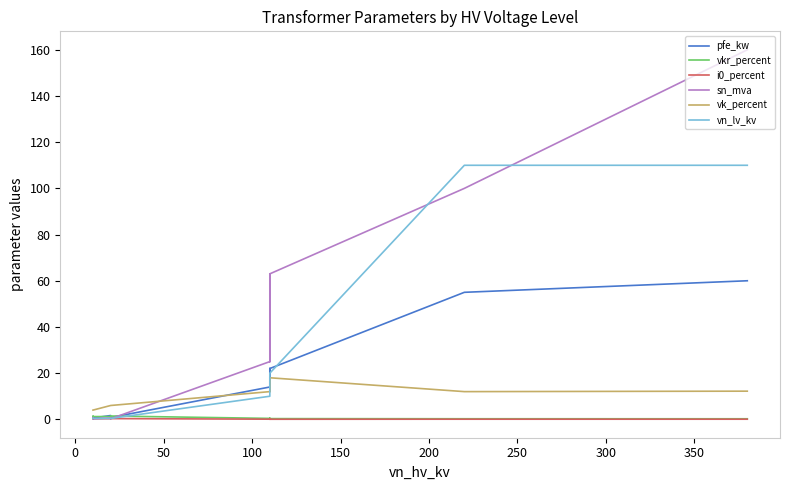

What is the label of the 11th point from the right?

100